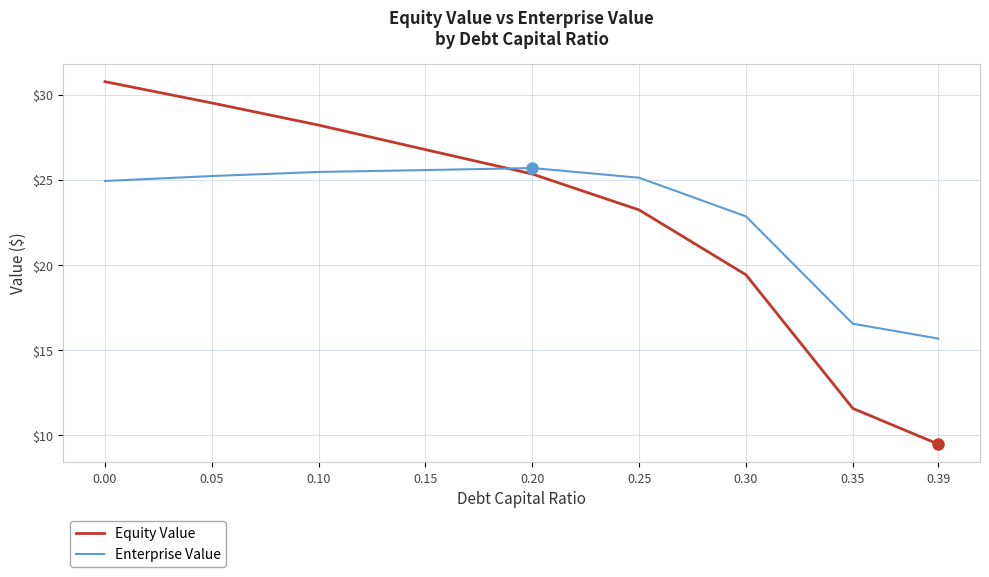

What is the difference between the Equity Value values at 0.15 and 0.05?

2.7